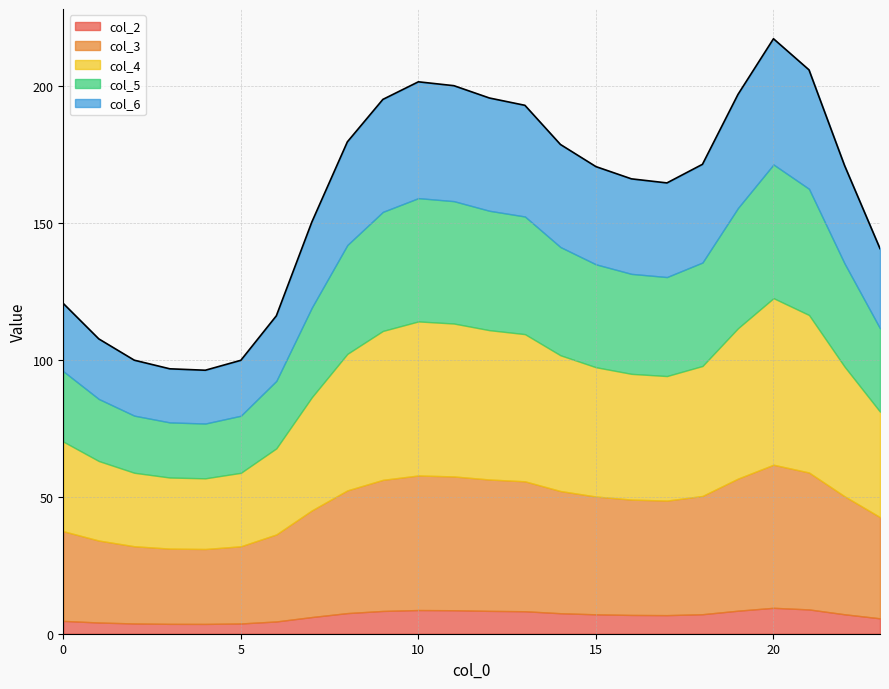

Which series has the largest total across all categories?

col_4